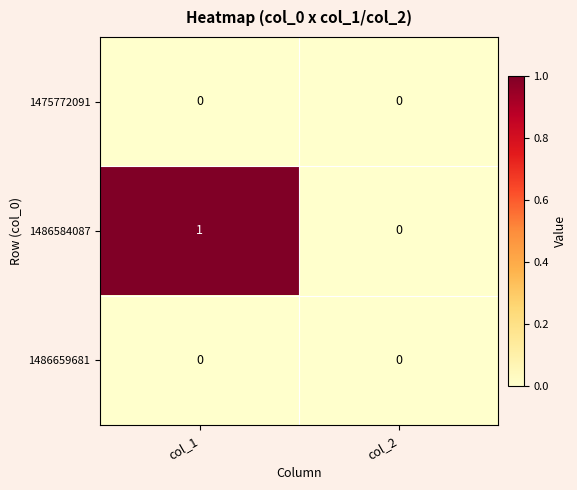

Reading left to right, list all the values displayed in this chart.

1475772091: 0	0
1486584087: 1	0
1486659681: 0	0